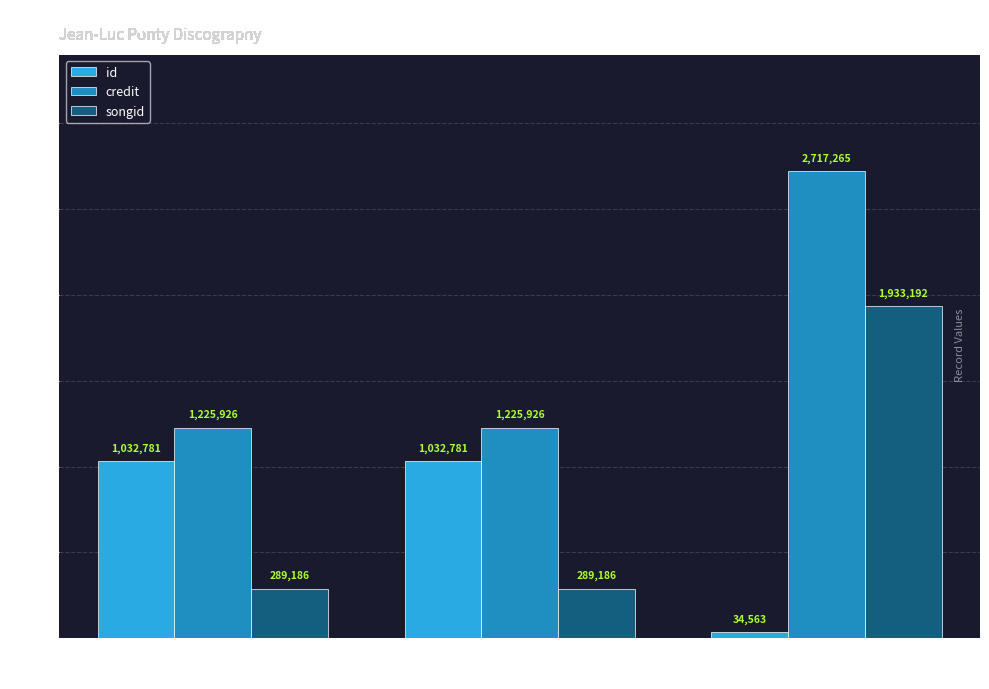

Reading left to right, list all the values displayed in this chart.

id: 6502
(One Way Records)=1032781	48824
(Pacific Jazz)=1032781	39209
(Sunset Records)=34563
credit: 6502
(One Way Records)=1225926	48824
(Pacific Jazz)=1225926	39209
(Sunset Records)=2717265
songid: 6502
(One Way Records)=289186	48824
(Pacific Jazz)=289186	39209
(Sunset Records)=1933192